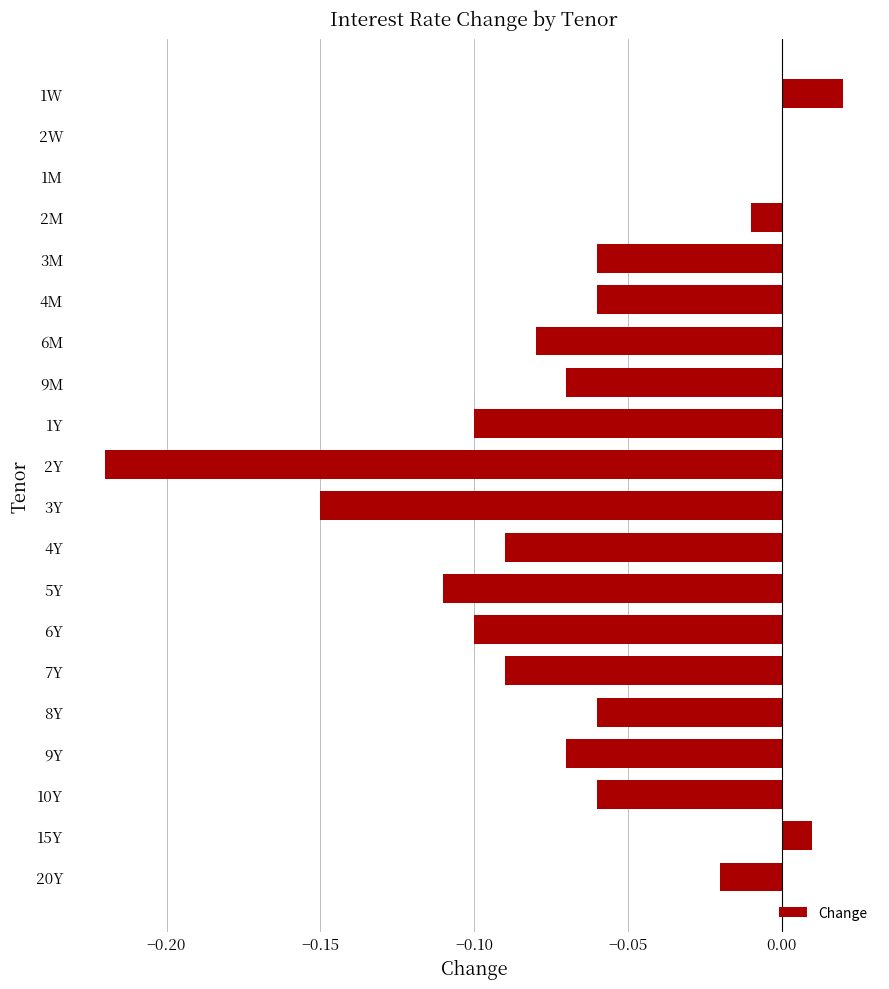

At which category does the chart reach its peak across all series?

1W